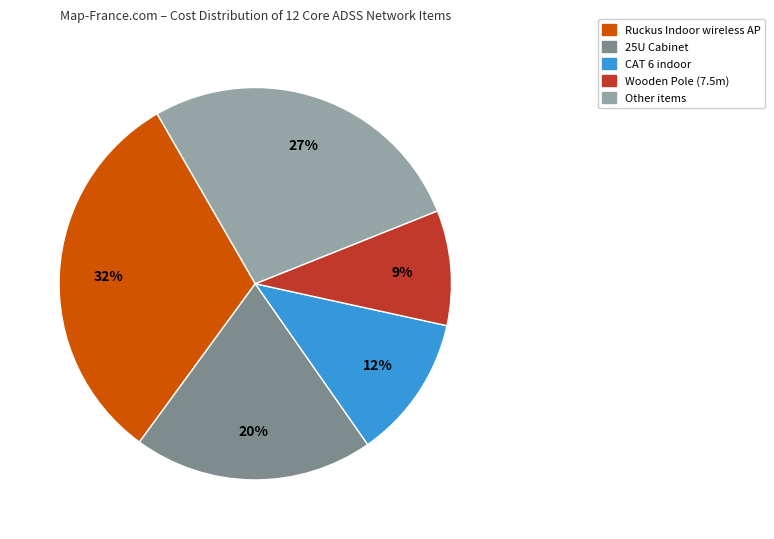

What percentage is the CAT 6 indoor slice, to the nearest percent?

12%